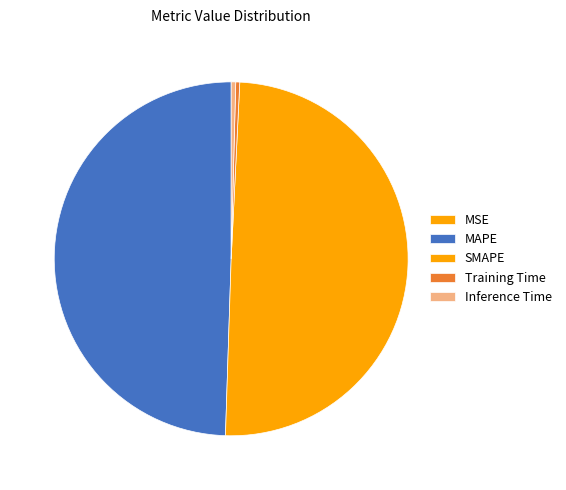

Which slice is the largest?

SMAPE